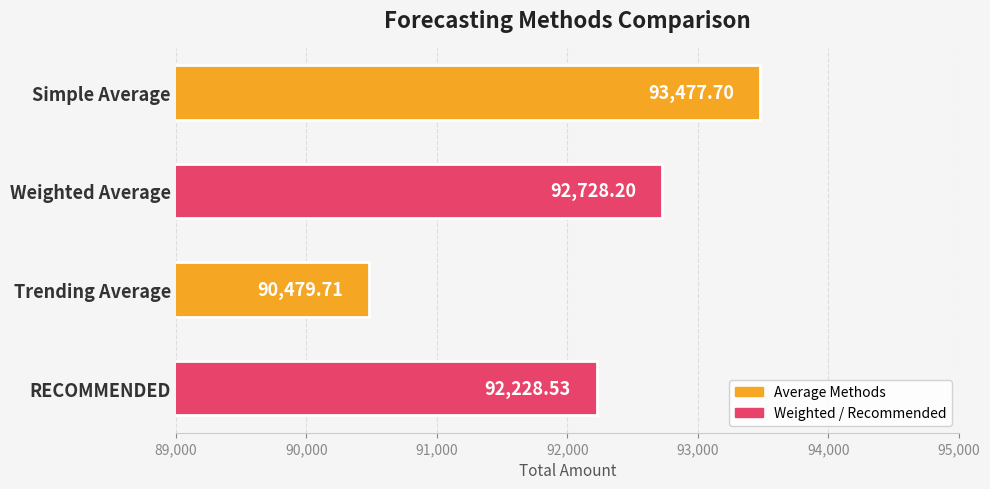

What is the label of the 4th bar from the top?

RECOMMENDED